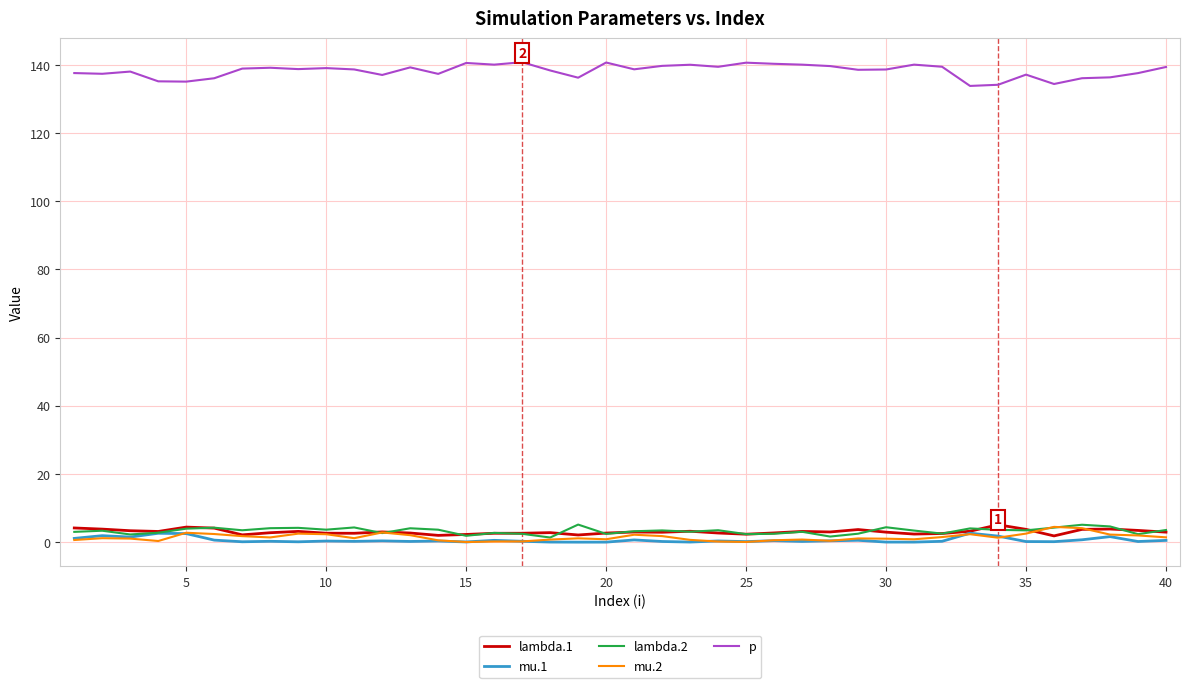

Which series has the largest total across all categories?

p